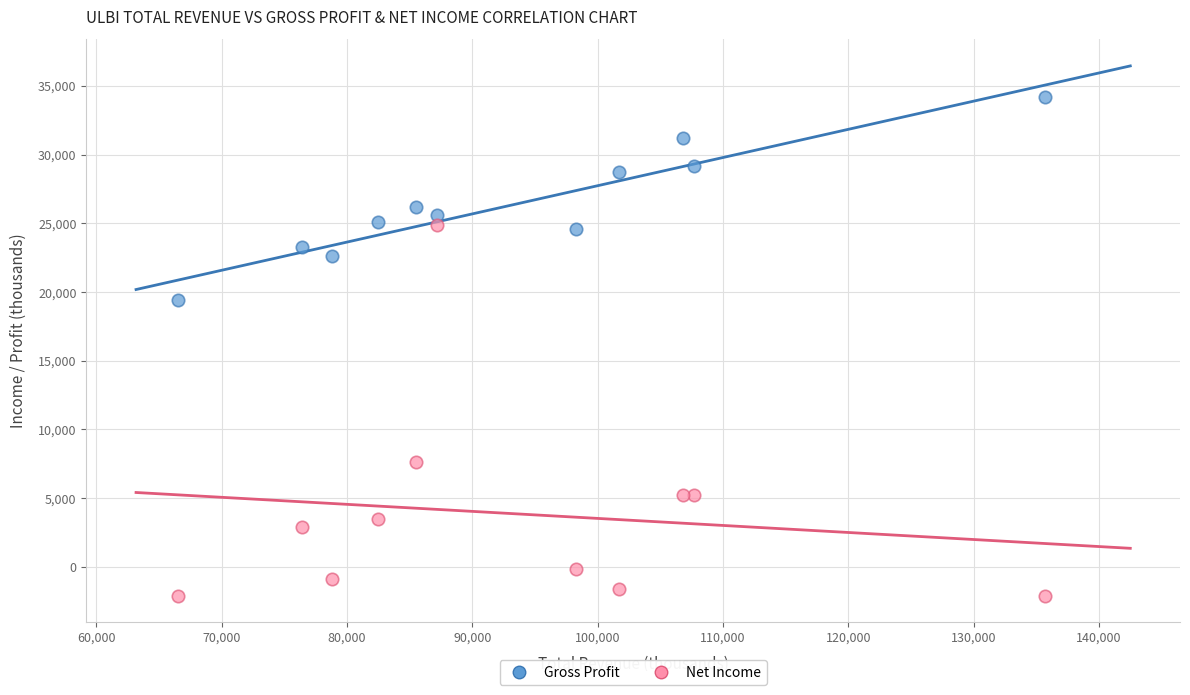

Which series contains the highest Y value?

Gross Profit